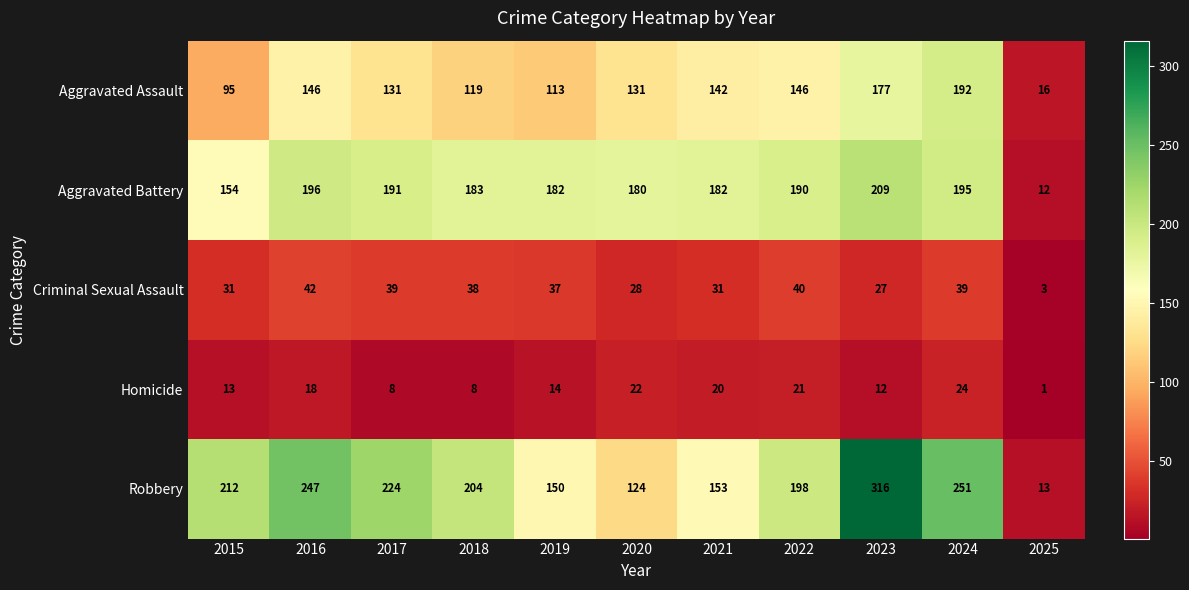

Is it true that Robbery equals 409 at 2016?

False